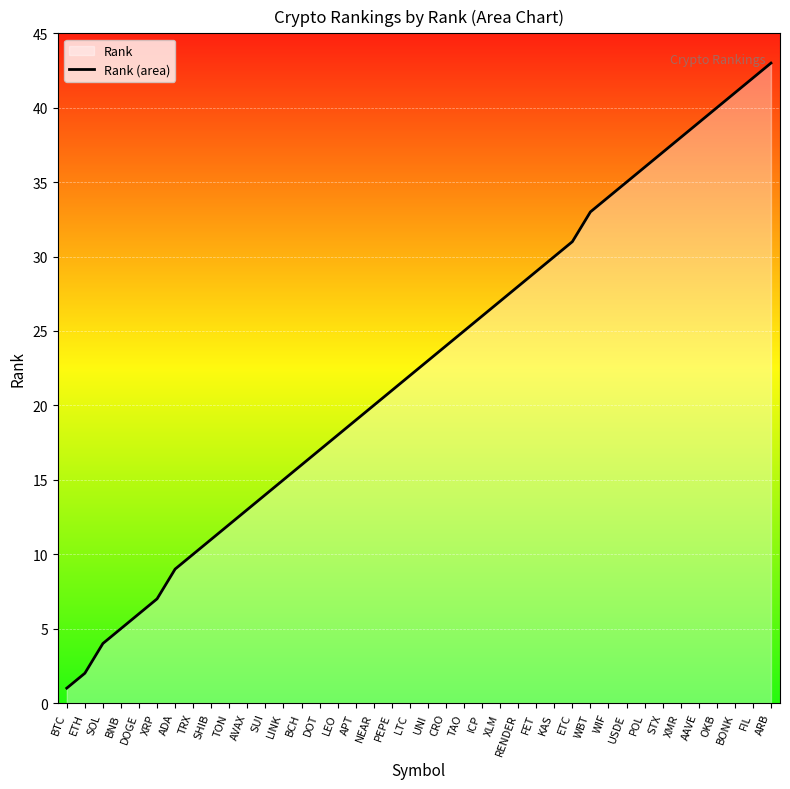

What is the difference between the maximum and minimum values?

42